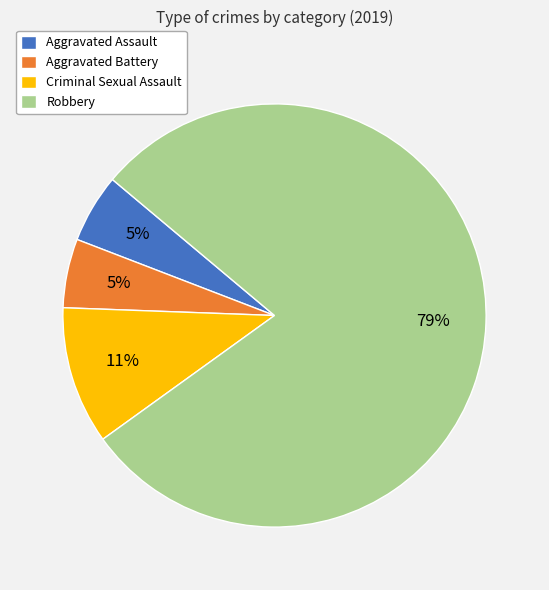

Which category accounts for the majority?

Robbery